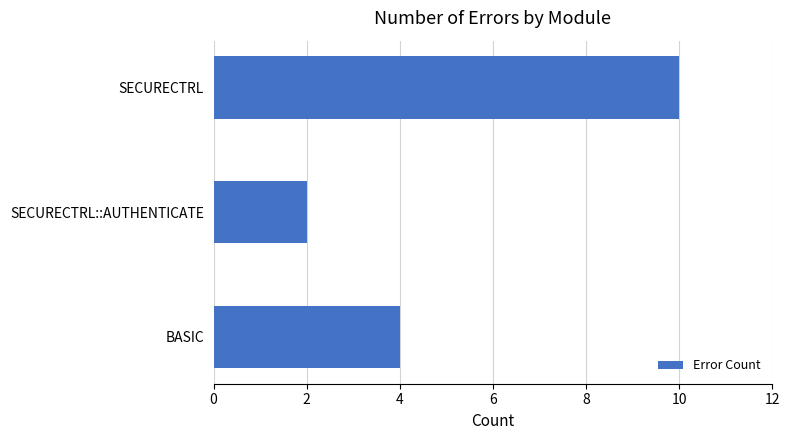

Rank the categories by value from lowest to highest.

SECURECTRL::AUTHENTICATE, BASIC, SECURECTRL